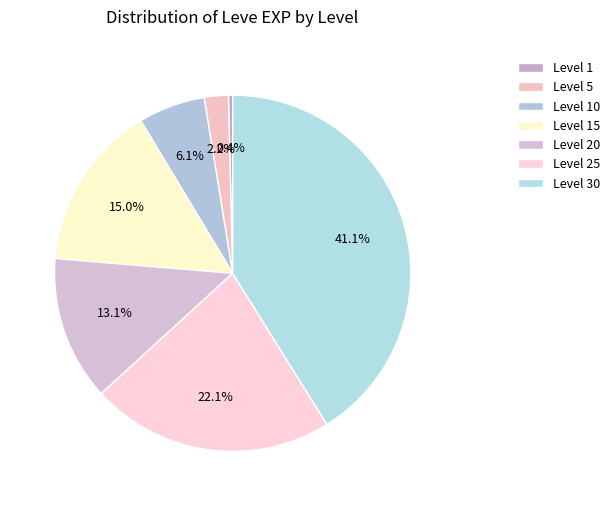

Count the number of slices in the pie.

7